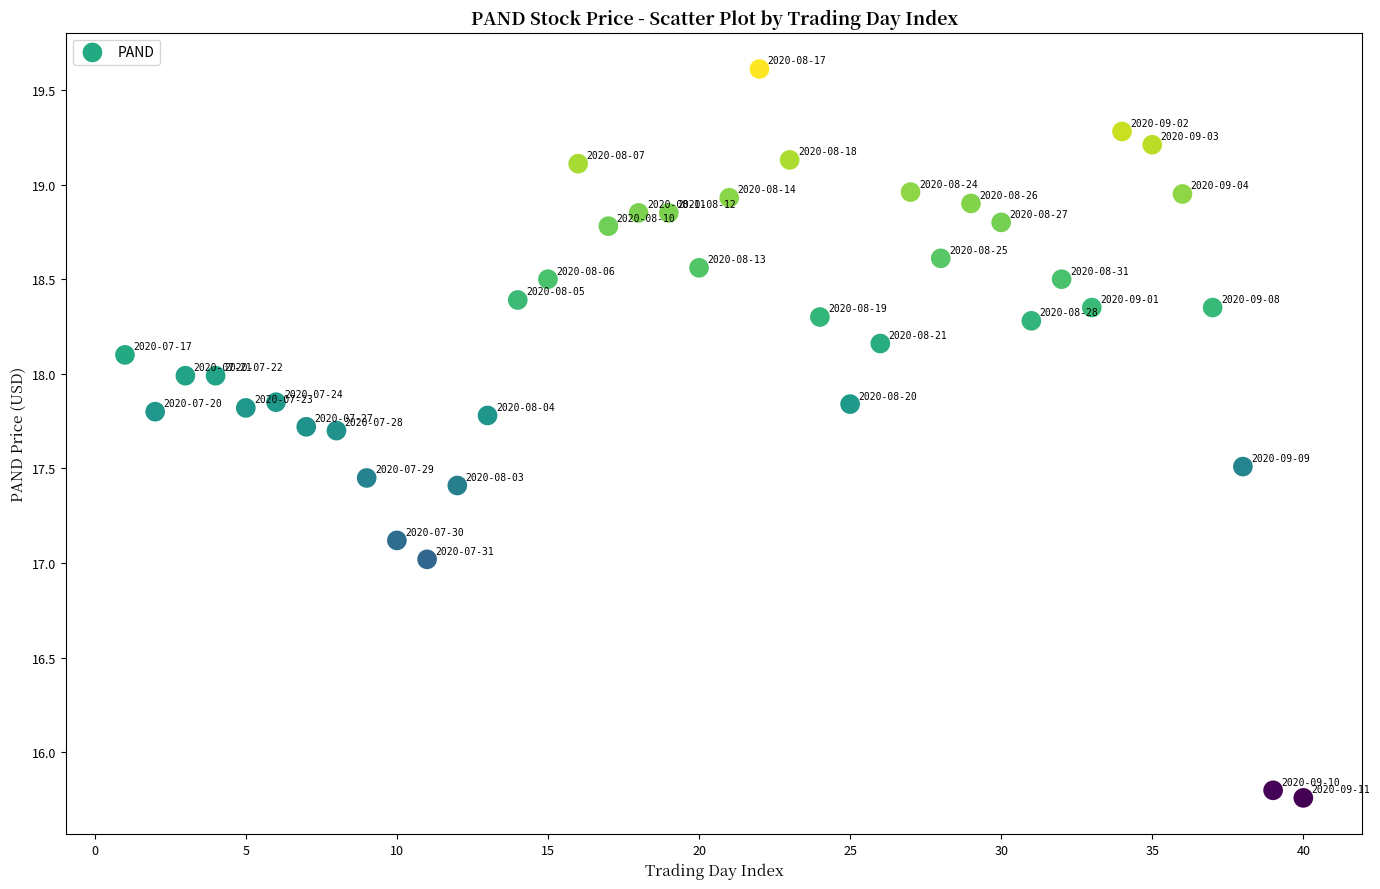

What is the range of Y values (max minus min)?

3.9